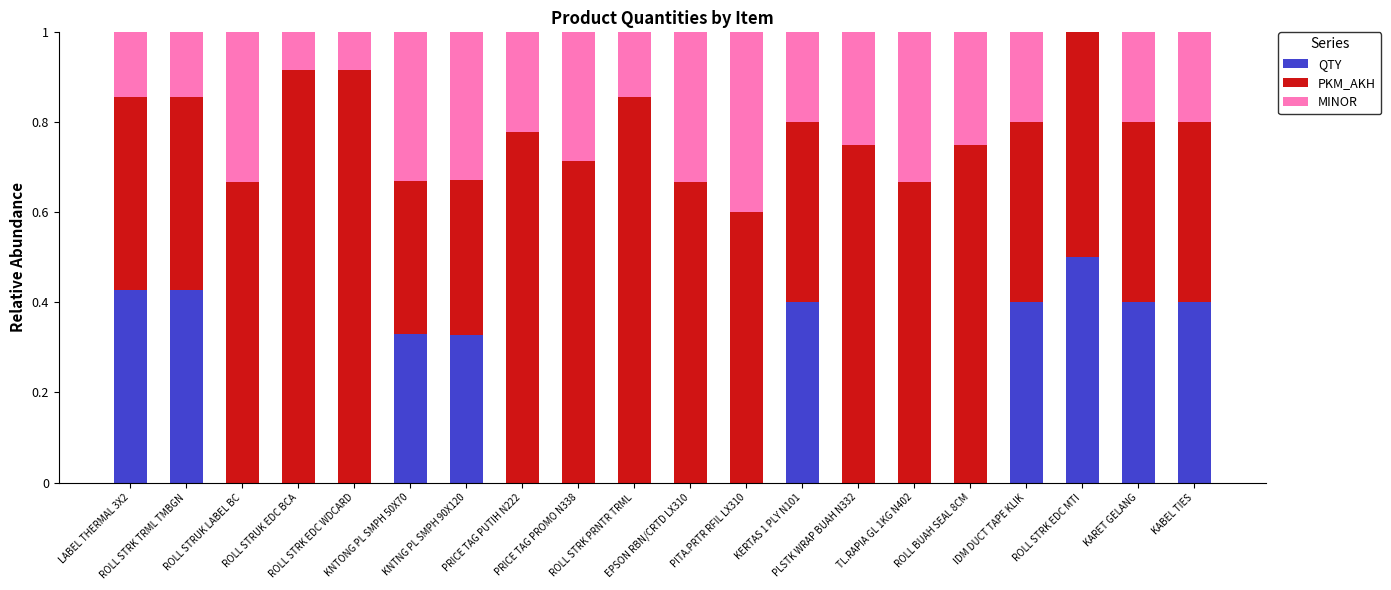

What is the total value across all series at KERTAS 1 PLY N101?

1.0